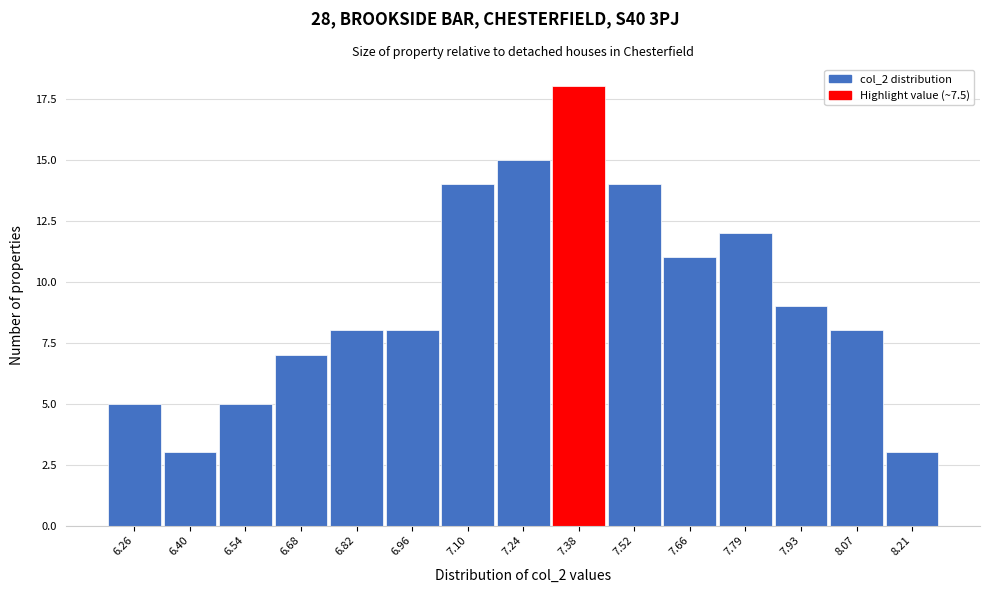

Reading left to right, what are all the values shown in this chart?

5	3	5	7	8	8	14	15	18	14	11	12	9	8	3